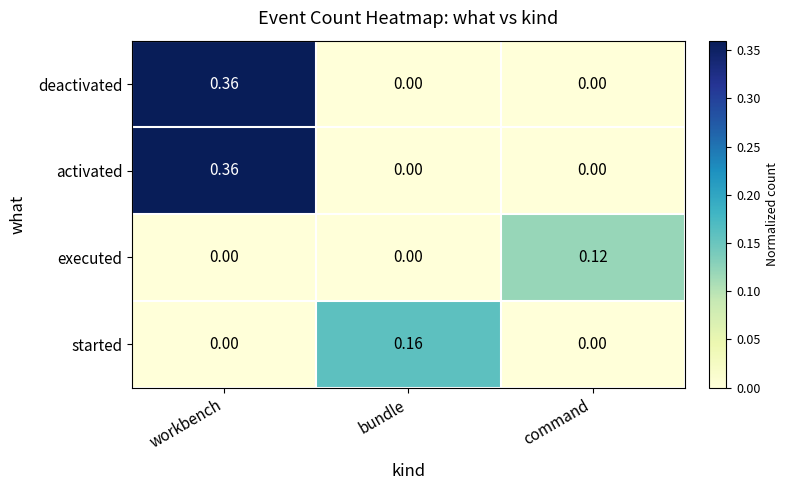

Which label corresponds to the largest value in the chart?

workbench